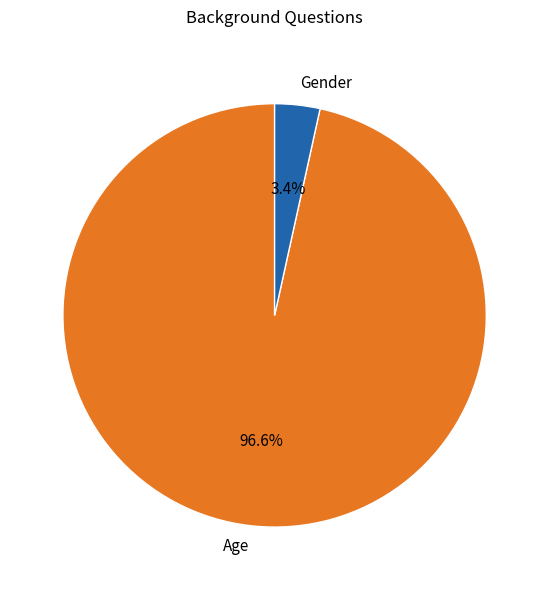

Combined, what portion of the pie is Age and Gender?

100.0%